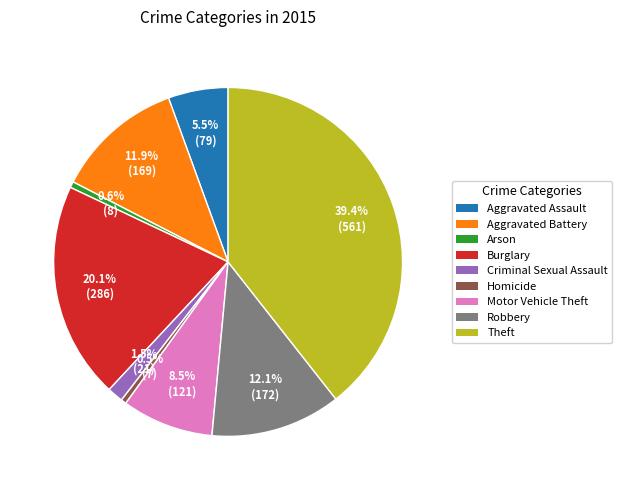

What is the ratio of the value at Aggravated Assault to the value at Homicide?

11.3